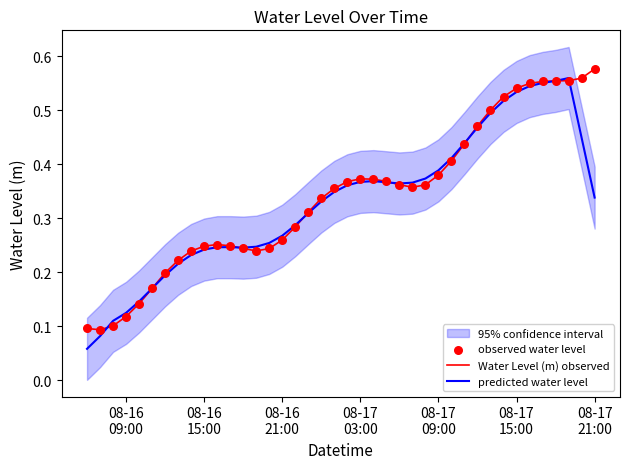

Is the value of observed water level at 23 greater than the value of Water Level (m) observed at 38?

No